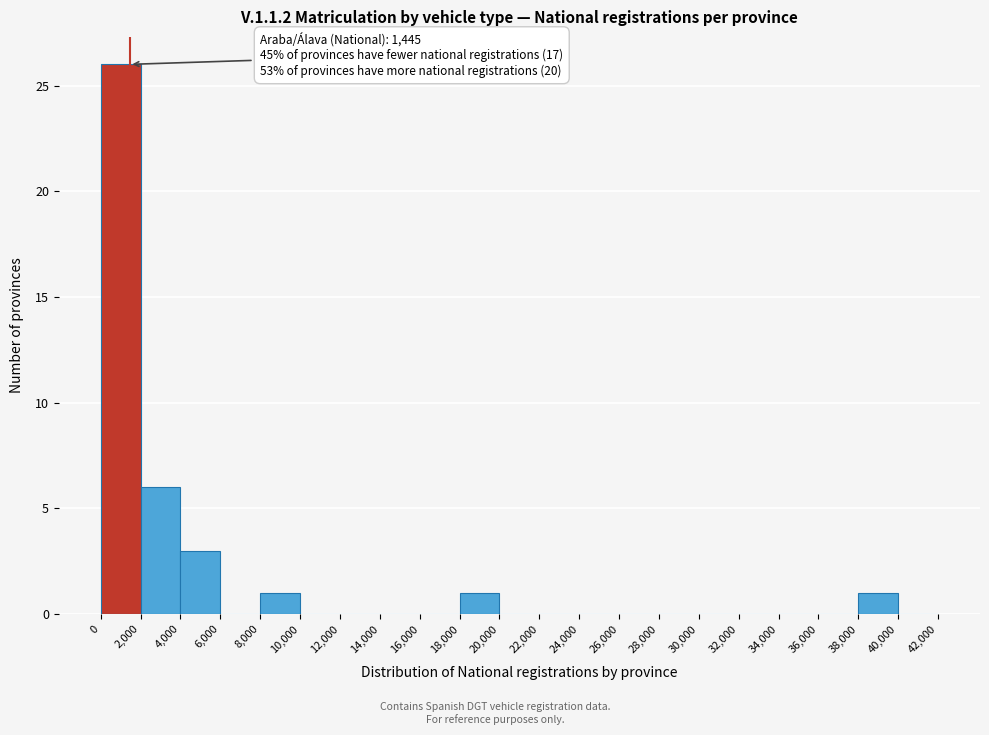

Over which range of the x-axis is the bar tallest?

0 to 2,000